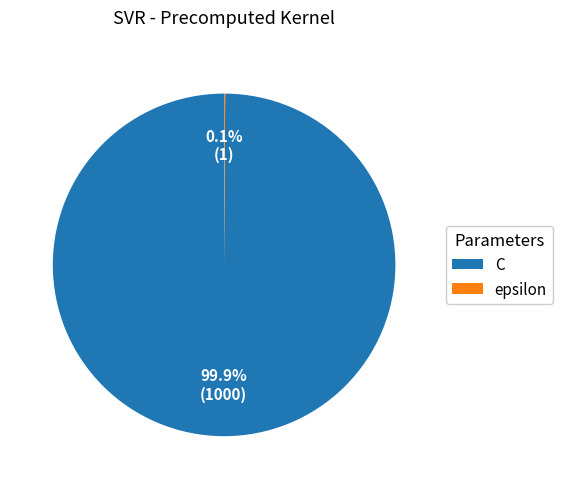

Which category has the biggest portion of the pie?

C